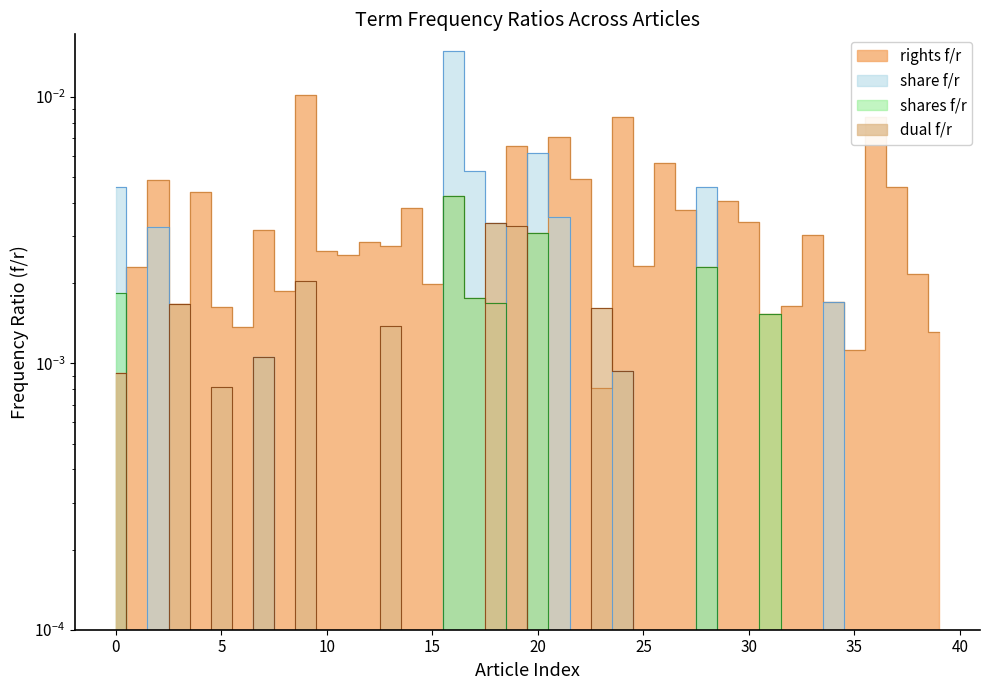

How many shares f/r values are between 0 and 1?

40